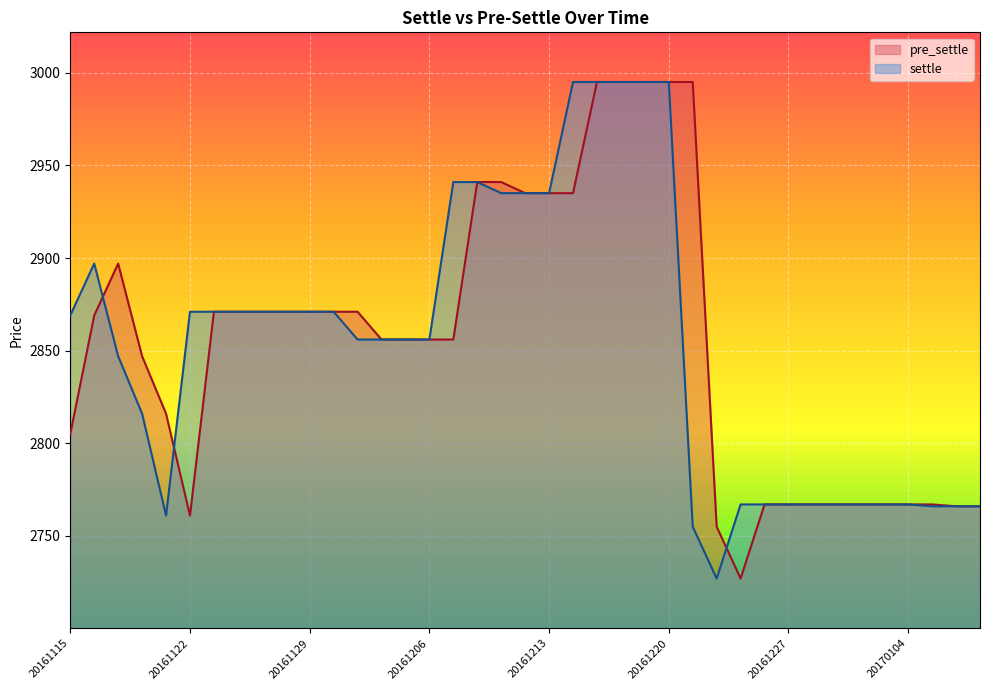

Is the value of settle at 20161228 greater than the value of pre_settle at 20161115?

No